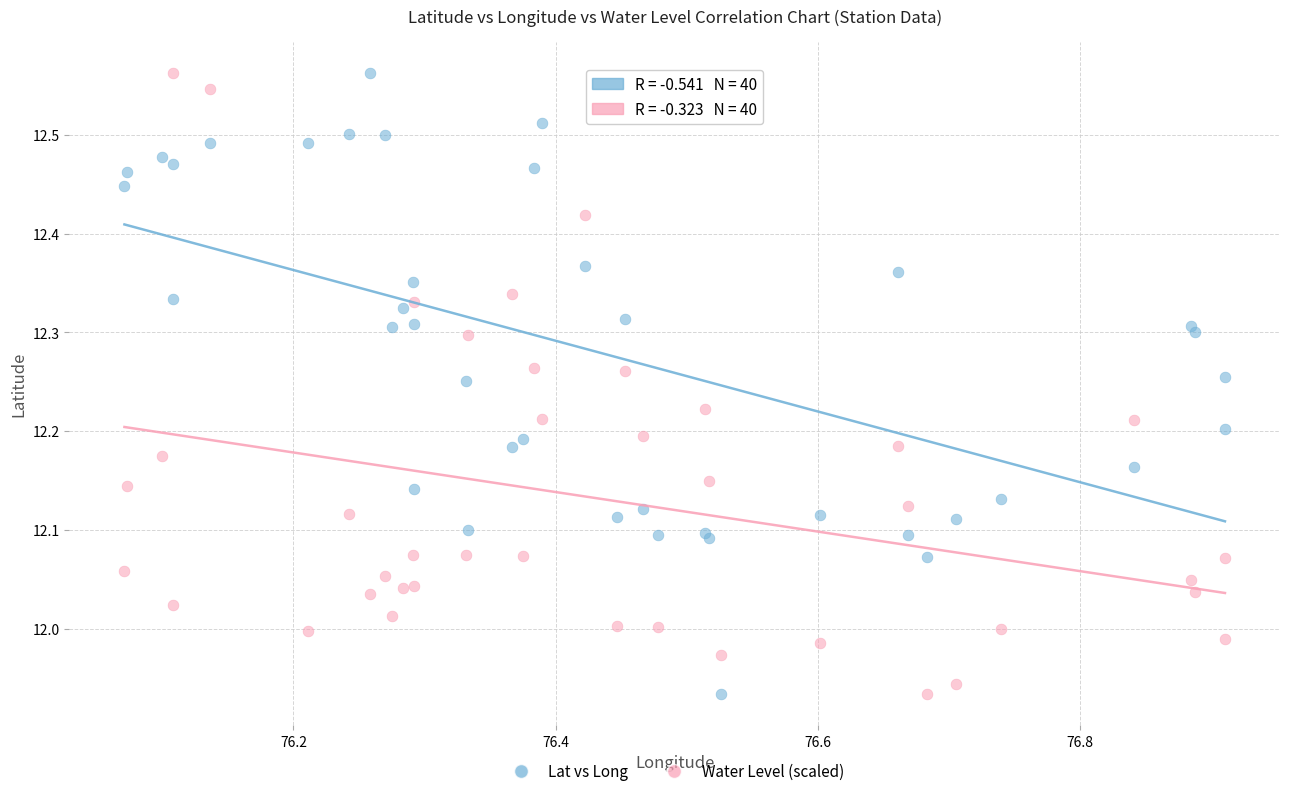

What is the X range (max minus min) for the scatter plot?

0.8